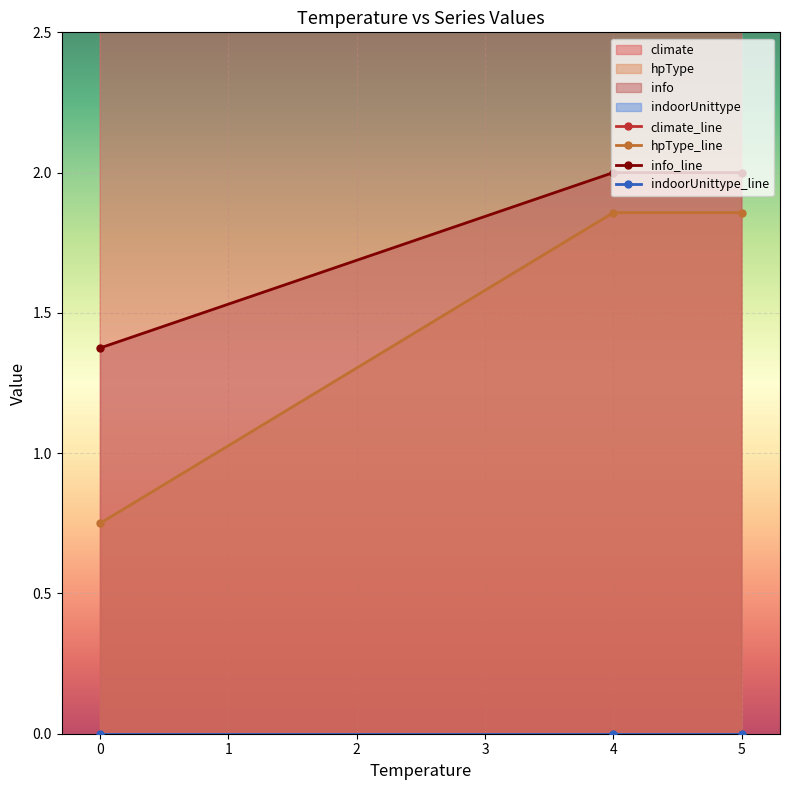

What is the value of the climate_line point at the 2nd from the left?

10.0